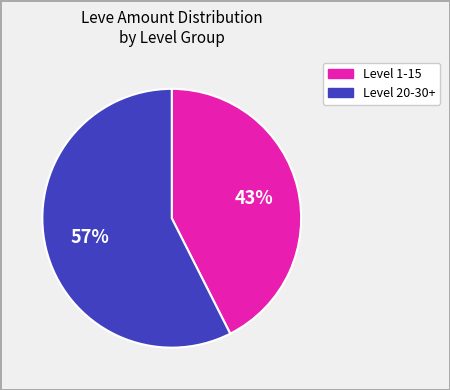

Does any single category account for the majority?

Yes